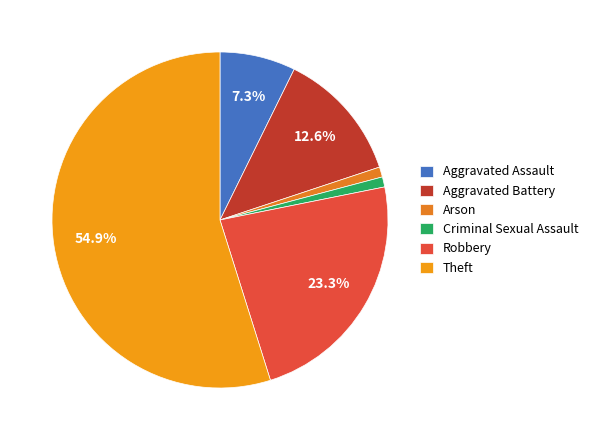

Which slice represents more than half of the pie?

Theft